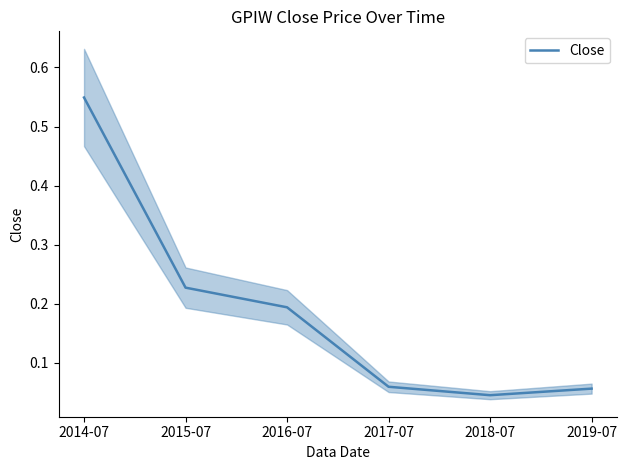

True or false: the data has more than 2 interior local peaks.

False